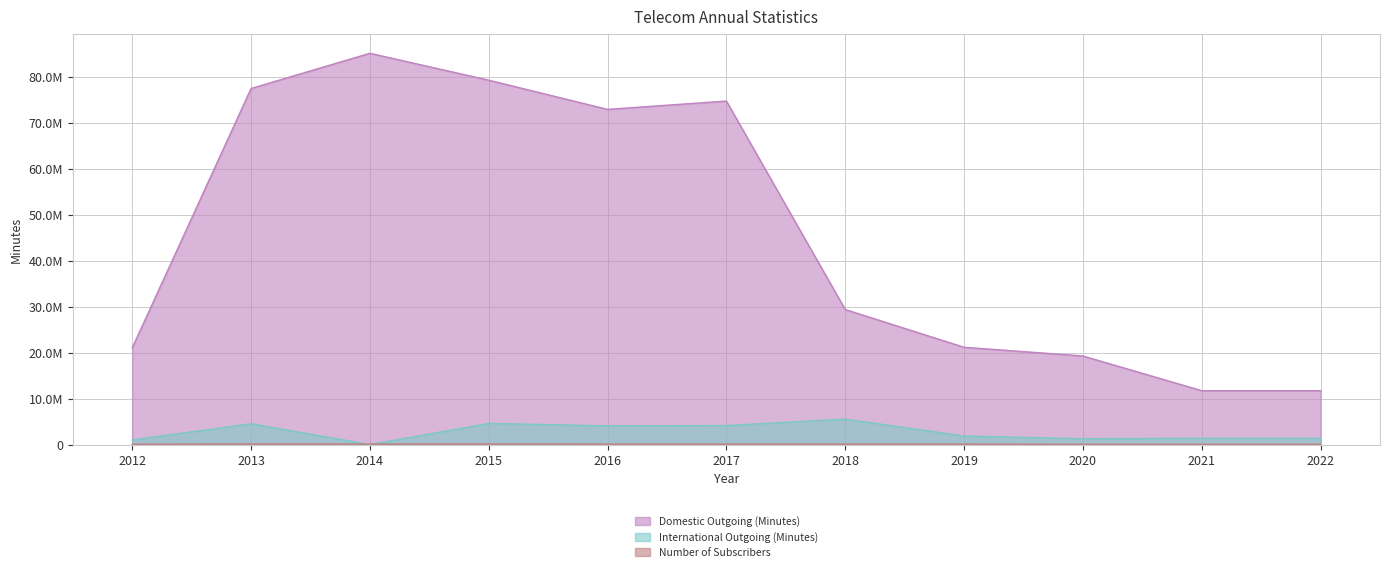

What is the difference between the highest and lowest values at 2019?

21060626.0